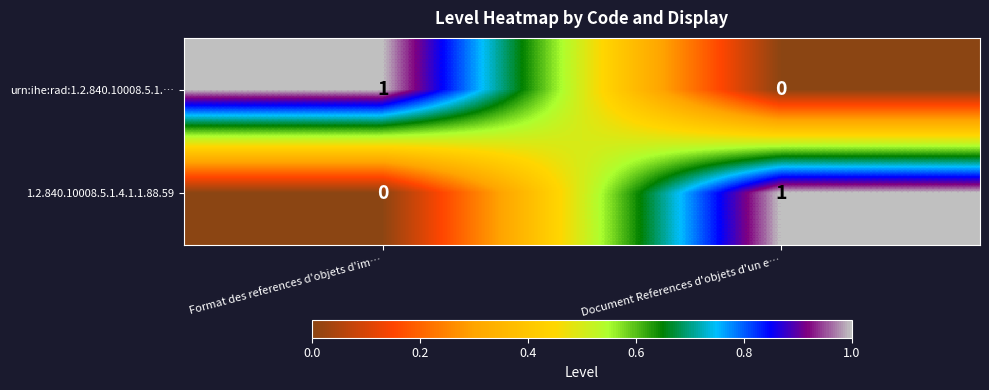

Where is 1.2.840.10008.5.1.4.1.1.88.59 nearest to the value 0?

Format des references d'objets d'im…